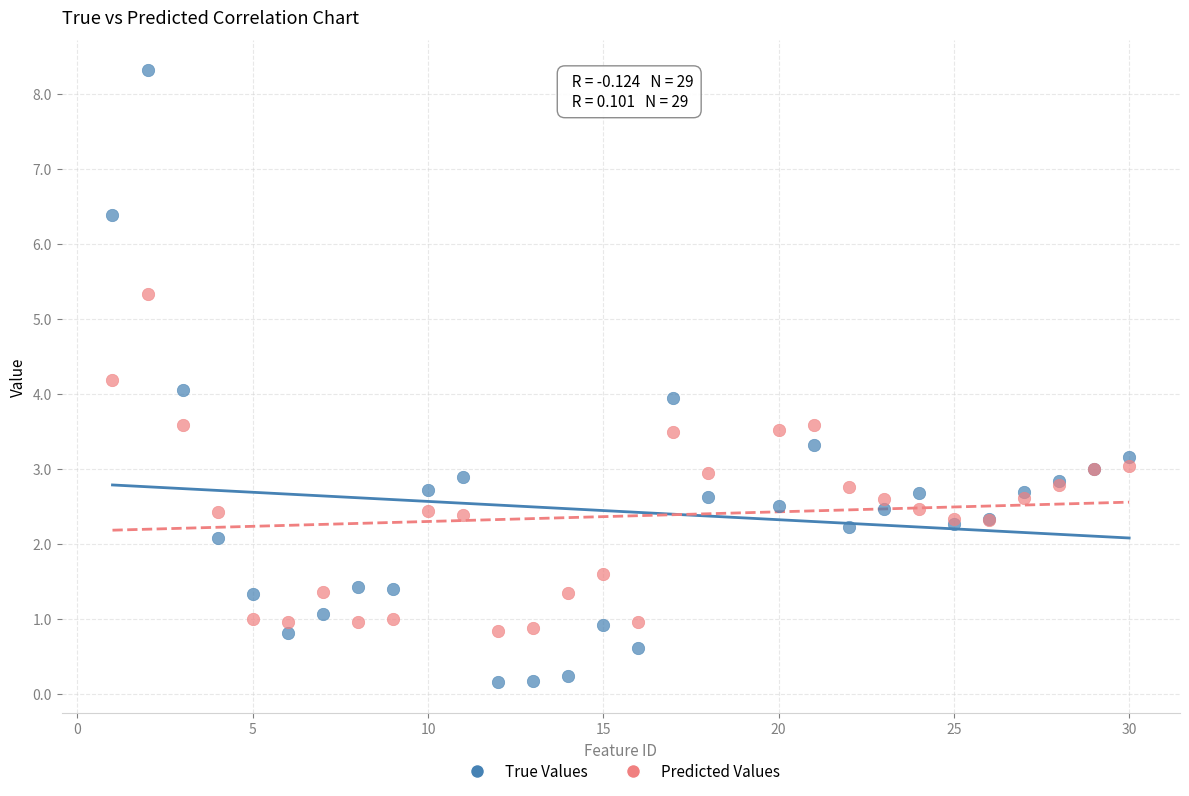

Which series has the widest spread of Y values?

True Values